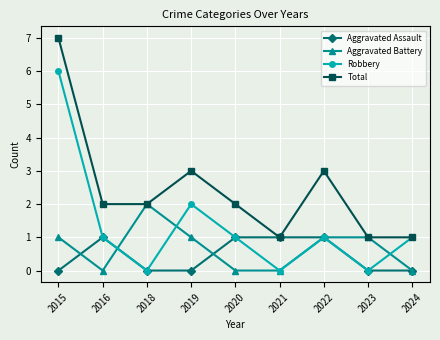

True or false: Robbery has more than 1 points higher than both neighbors.

True